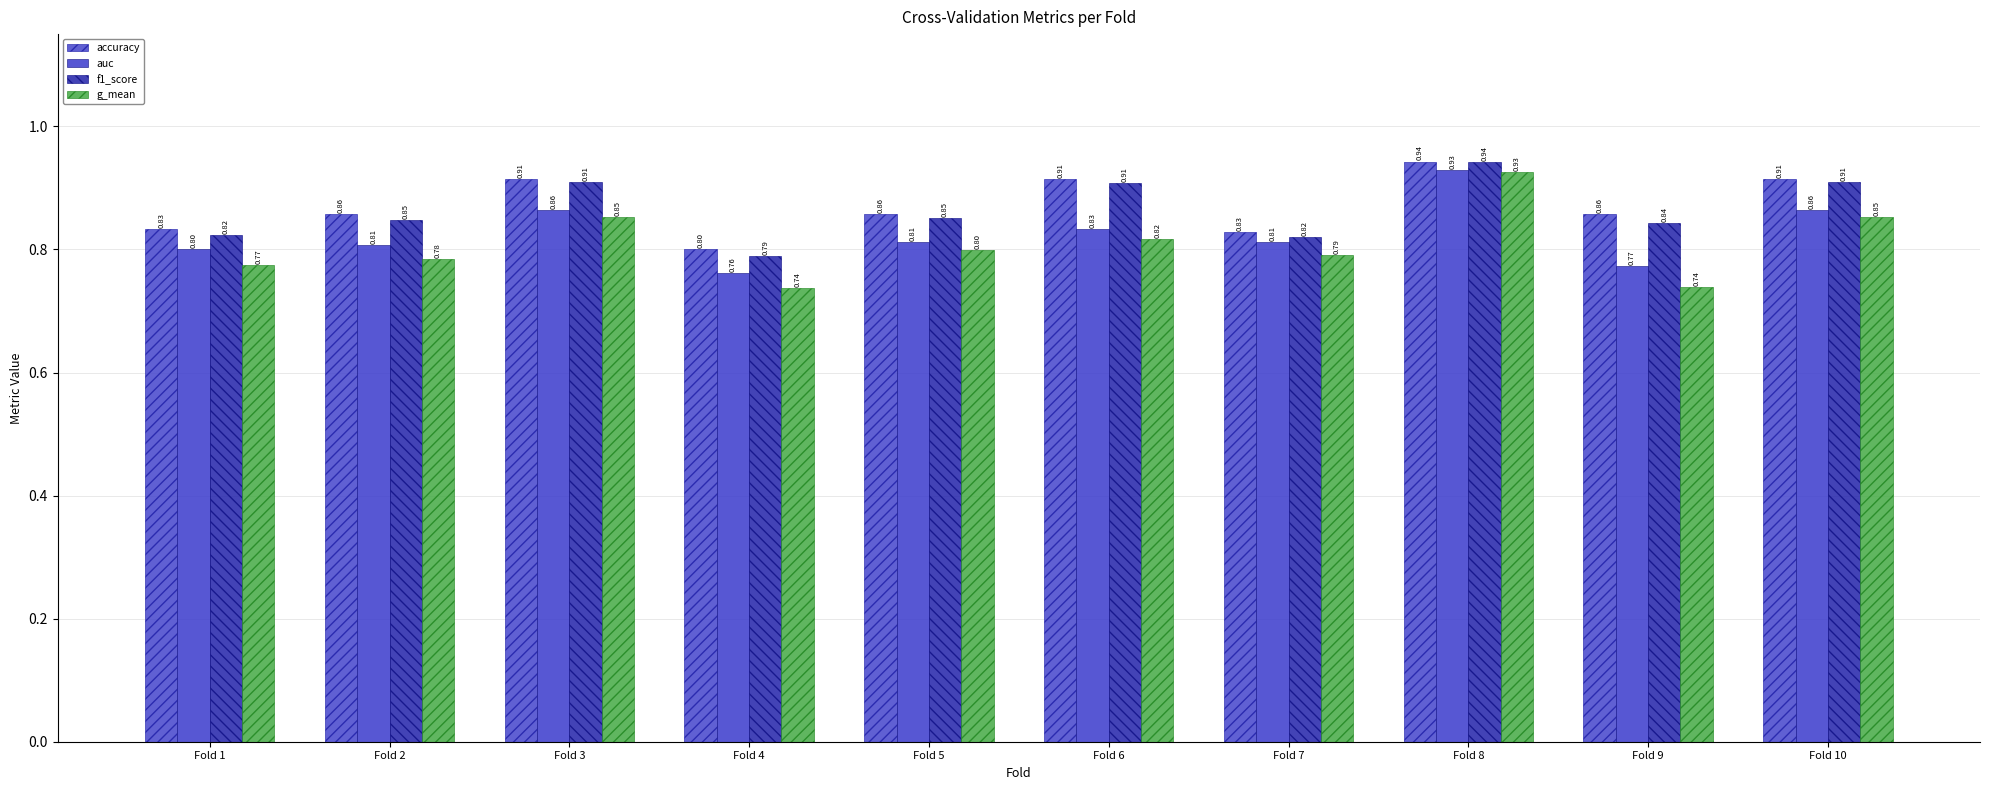

How many groups of bars are there?

10